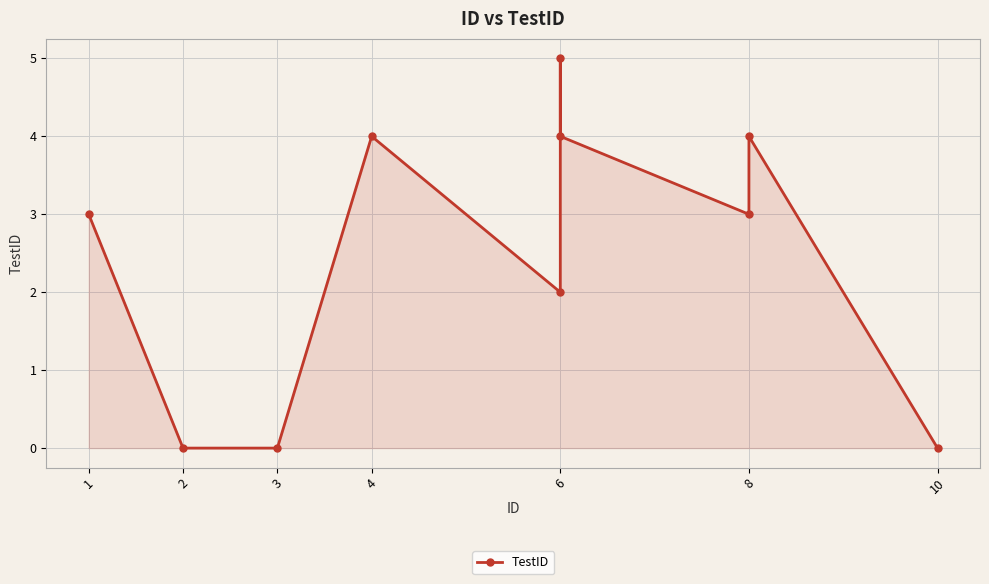

How many positive values are there?

7